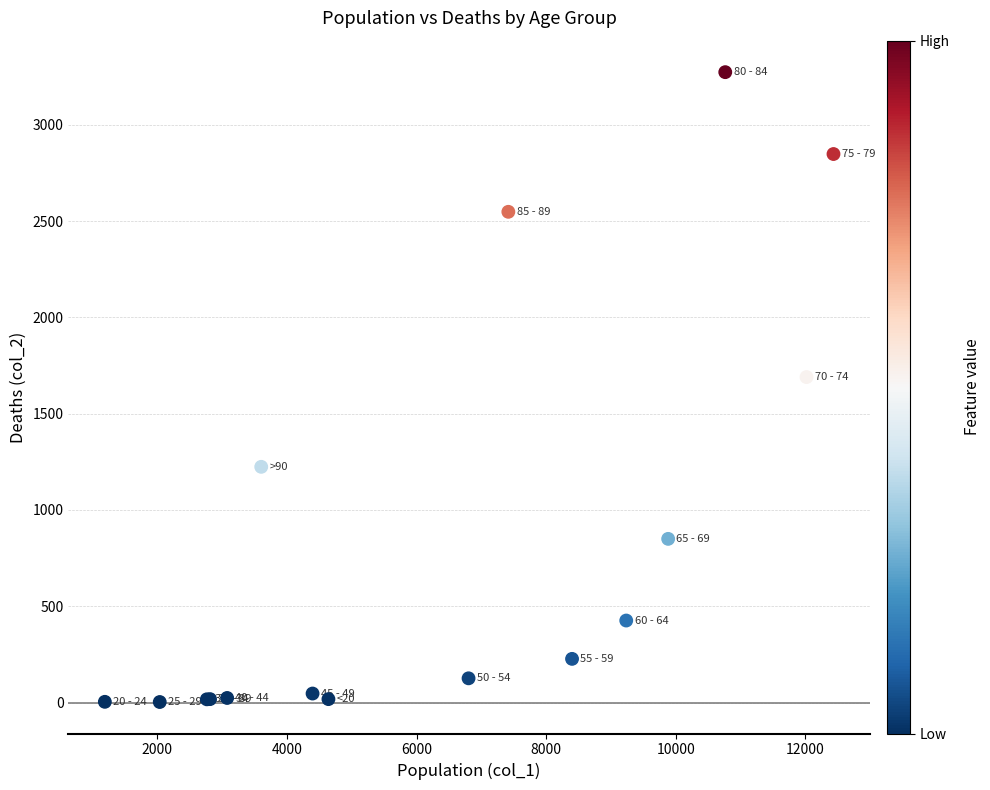

What Y value in the scatter plot is closest to 1638?

1690